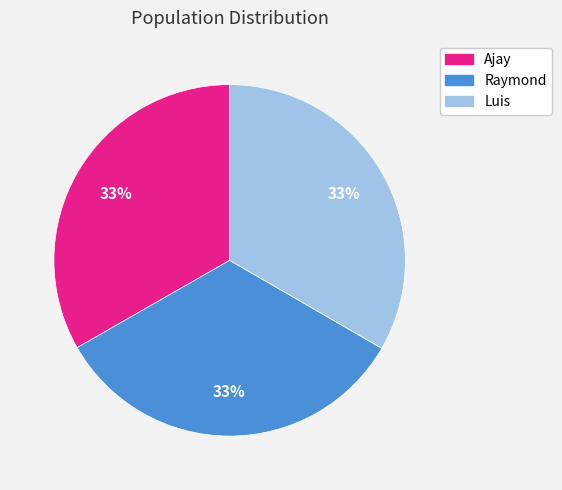

Do Ajay and Raymond together represent more than half of the pie?

Yes